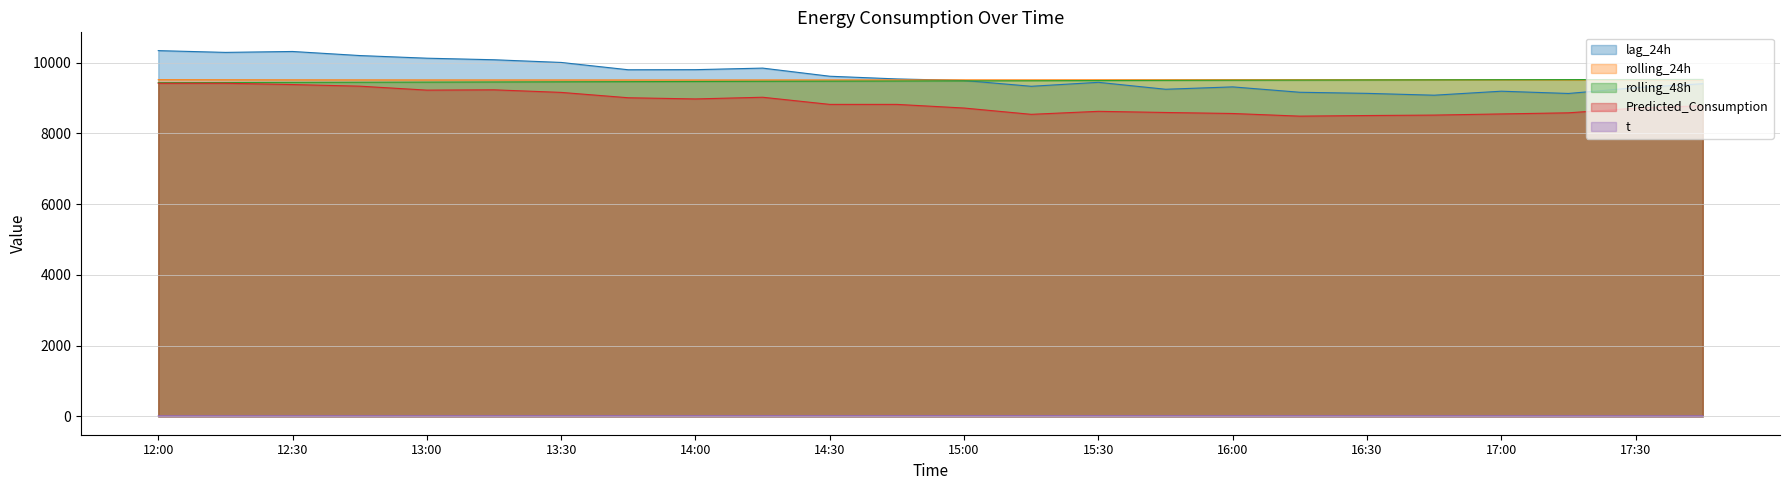

Is it true that rolling_48h equals 9434.7 at 12:00?

True